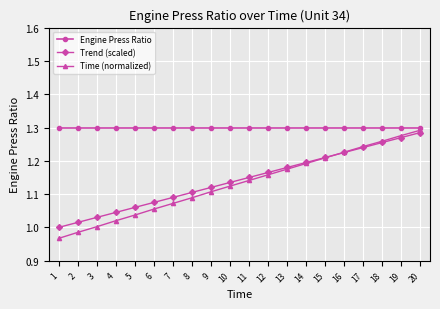

True or false: Trend (scaled) has more than 0 interior local peaks.

False